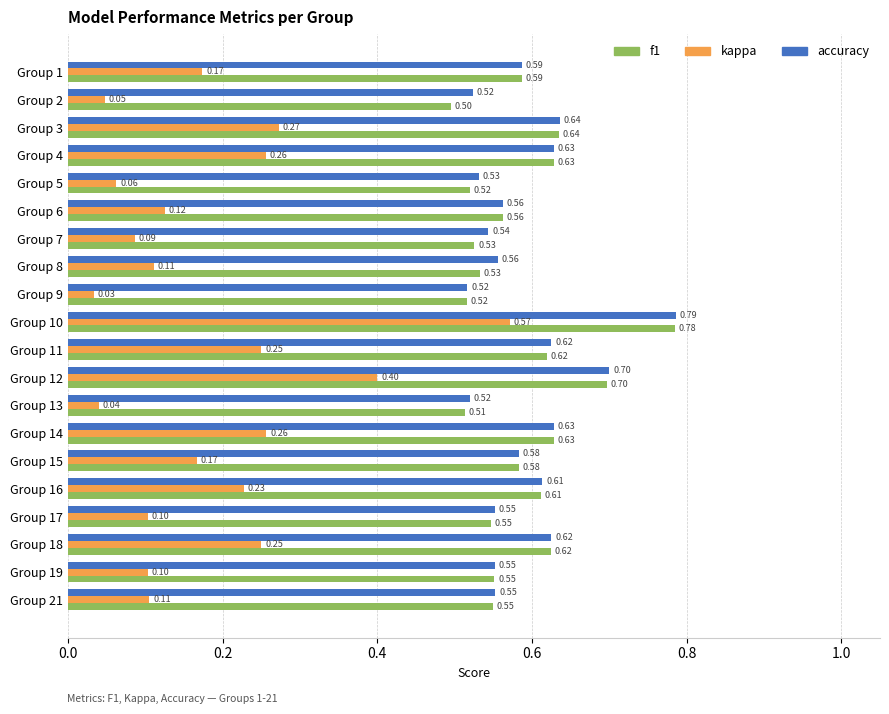

At which category is the sum across all series the highest?

Group 10